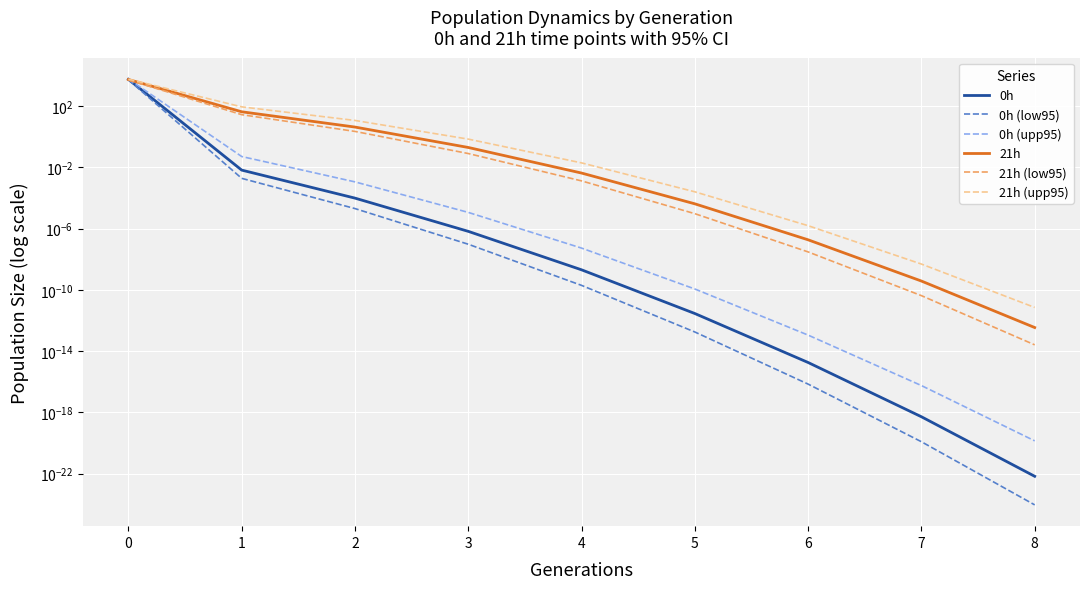

Which series has the largest range (max minus min)?

0h (upp95)